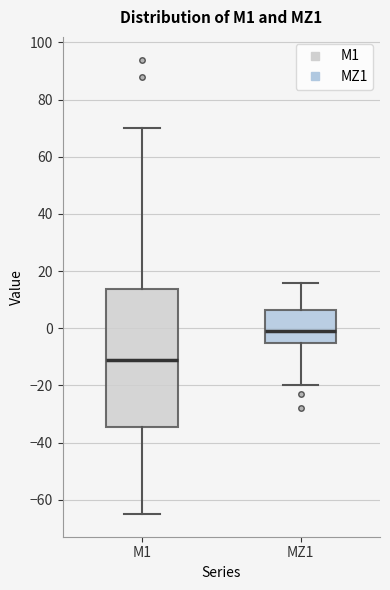

Where does the lower whisker of the box for M1 end on the y-axis? The values are not printed on the chart, so give them approximately, as read against the axis.

-64